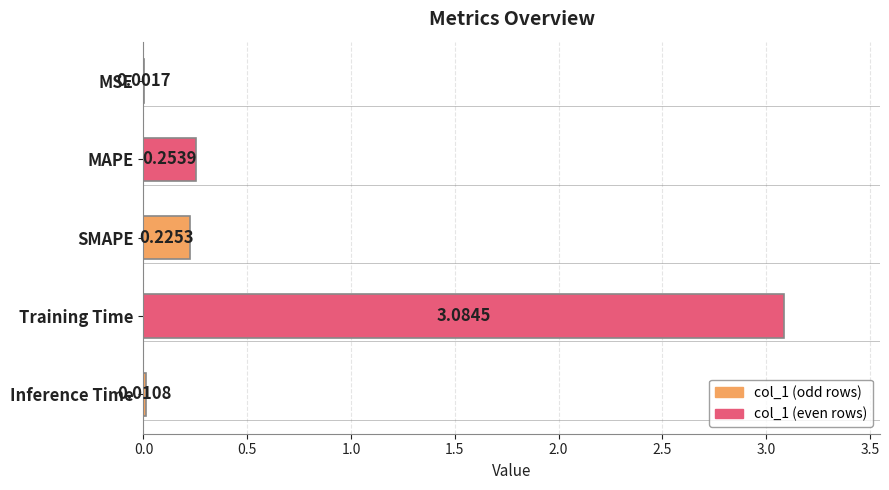

At which category does the chart reach its peak across all series?

Training Time